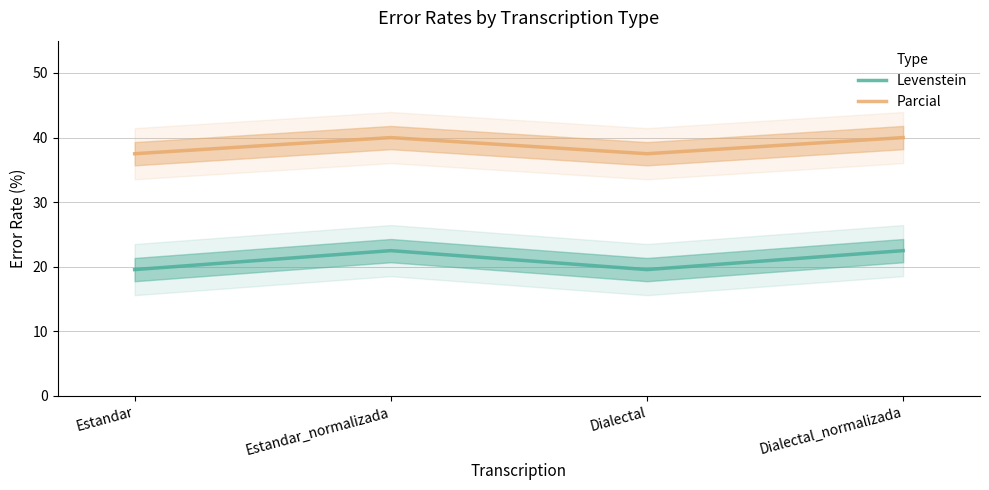

Reading left to right, list all the values displayed in this chart.

Levenstein: 19.6	22.5	19.6	22.5
Parcial: 37.5	40.0	37.5	40.0